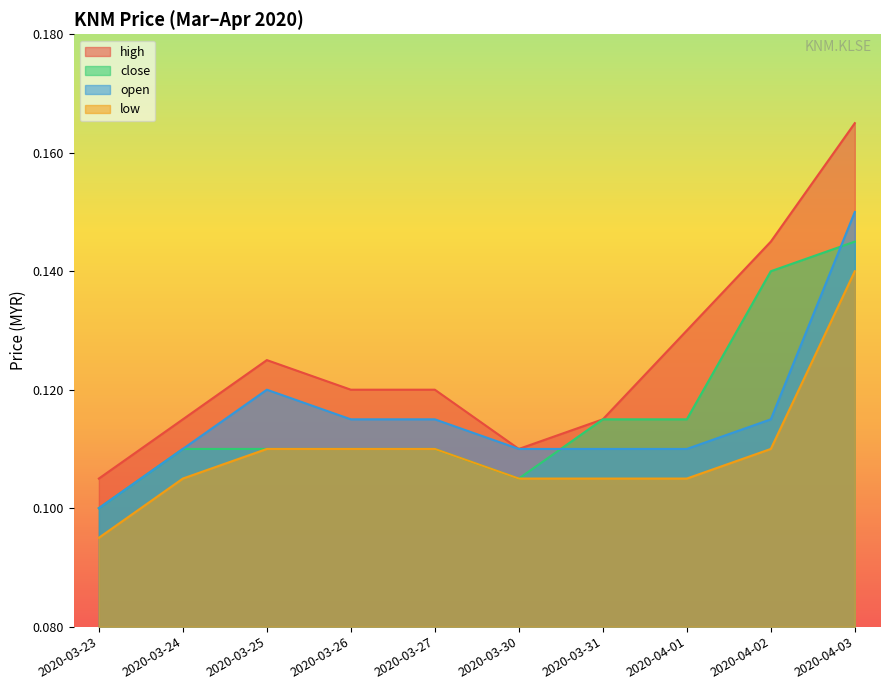

How many close values are between 0 and 1?

10